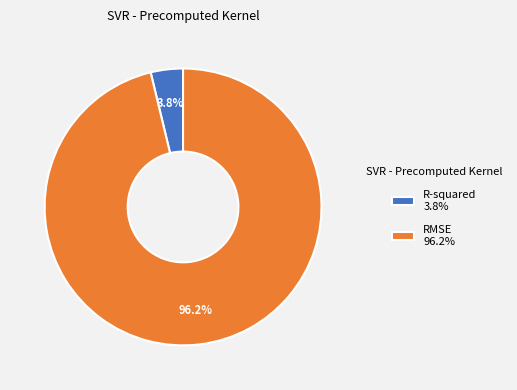

Is RMSE the majority of the pie?

Yes